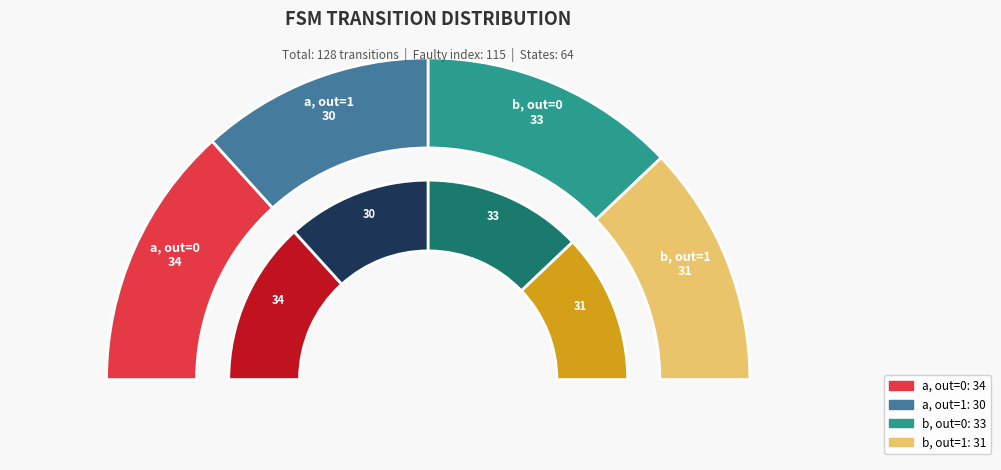

Which slice is the largest?

output=0 input=a